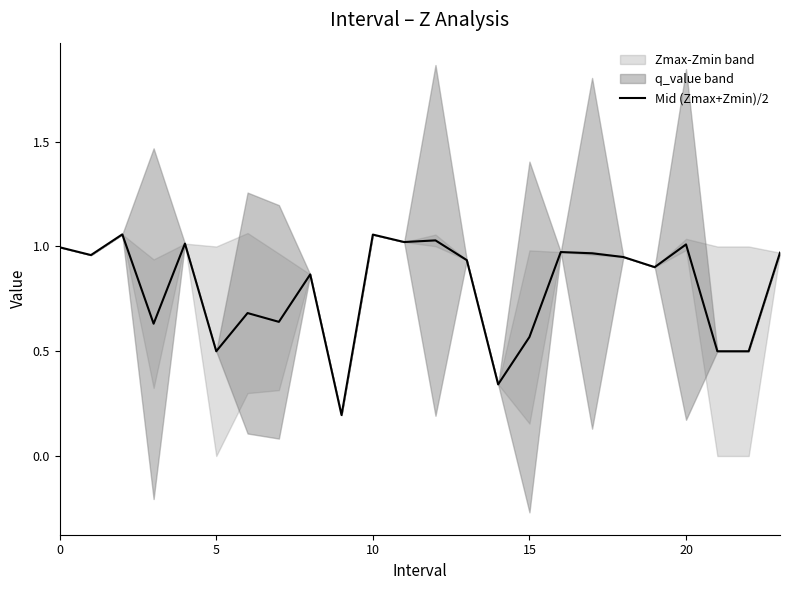

What is the greatest value displayed?

1.1